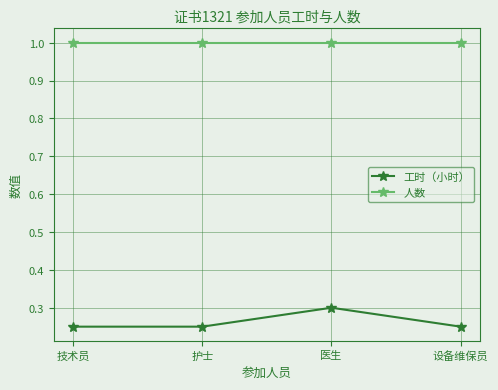

What value does the 人数 series have at 医生?

1.0